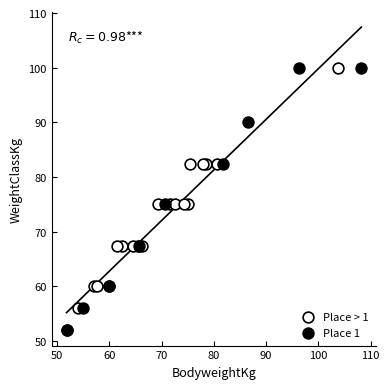

What are all the series names shown in the legend?

Place > 1, Place 1